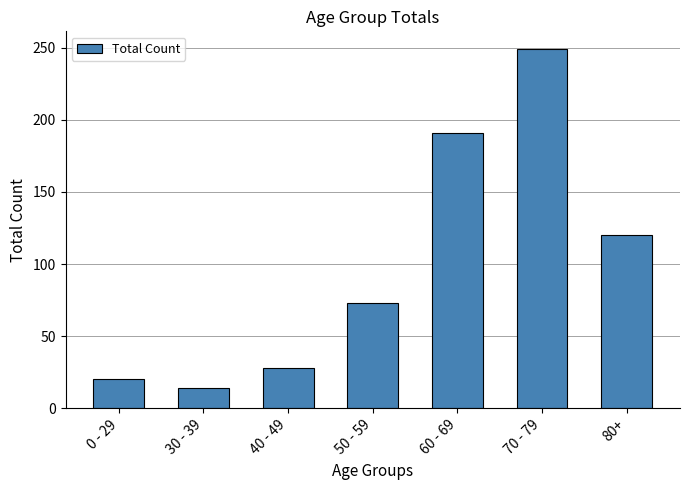

Rank the categories by value from highest to lowest.

70 - 79, 60 - 69, 80+, 50 - 59, 40 - 49, 0 - 29, 30 - 39